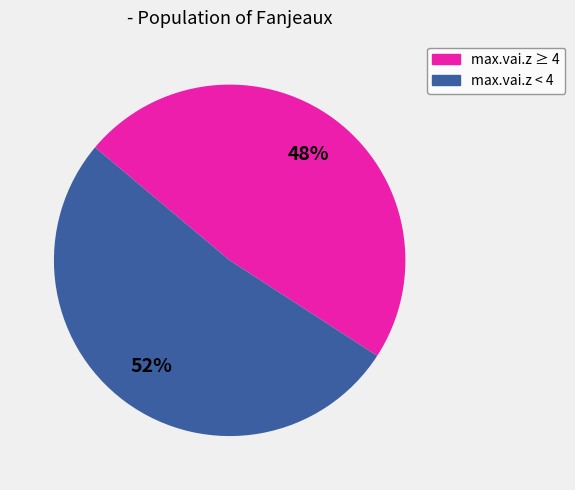

To the nearest percent, what is the average slice percentage?

50%